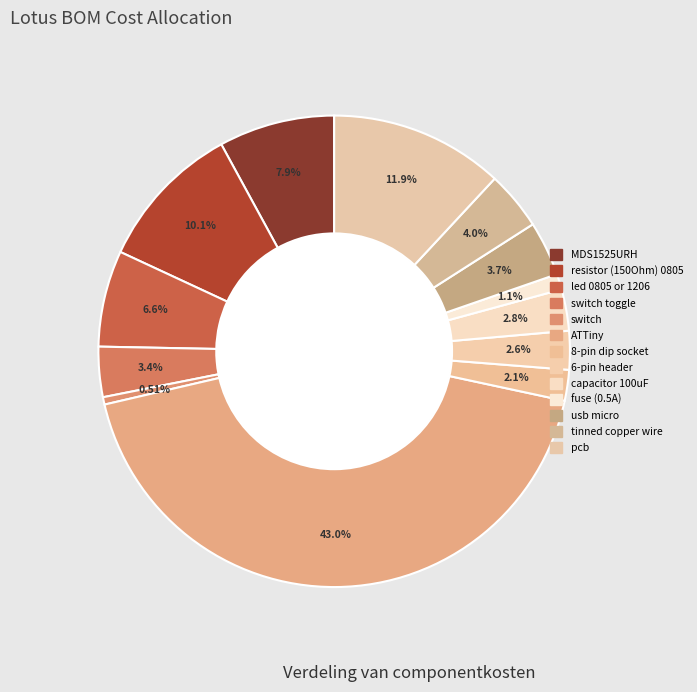

To the nearest percent, what percentage of the pie is 6-pin header?

3%